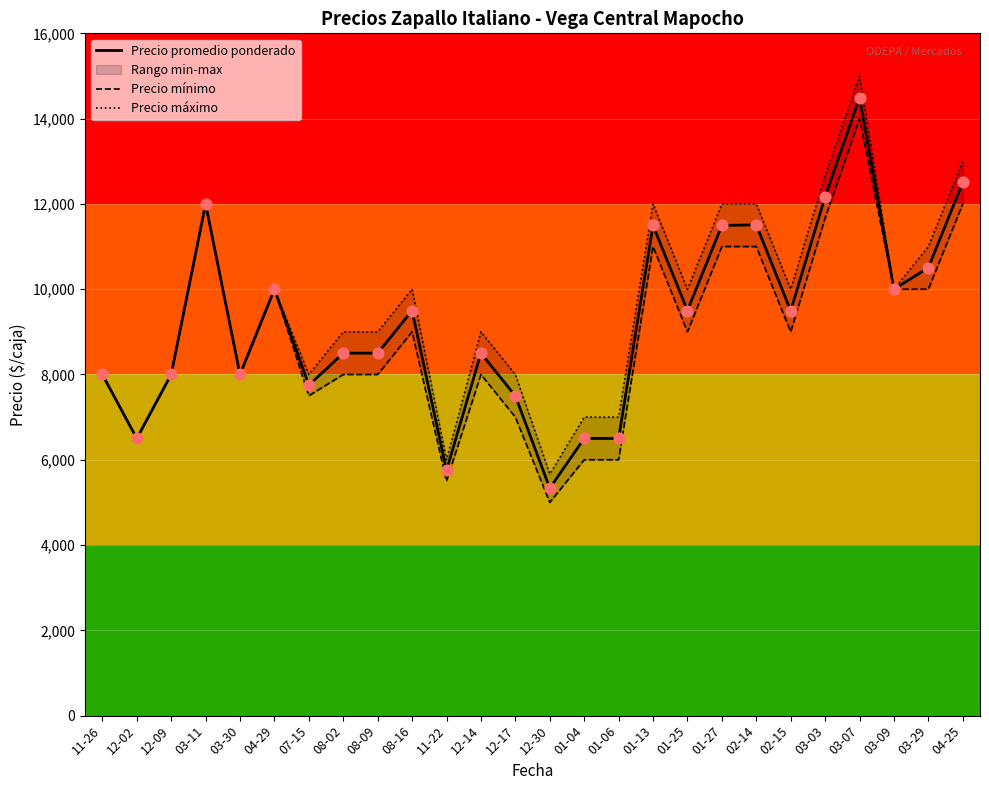

What is the total value across all series at 08-09?

25500.0